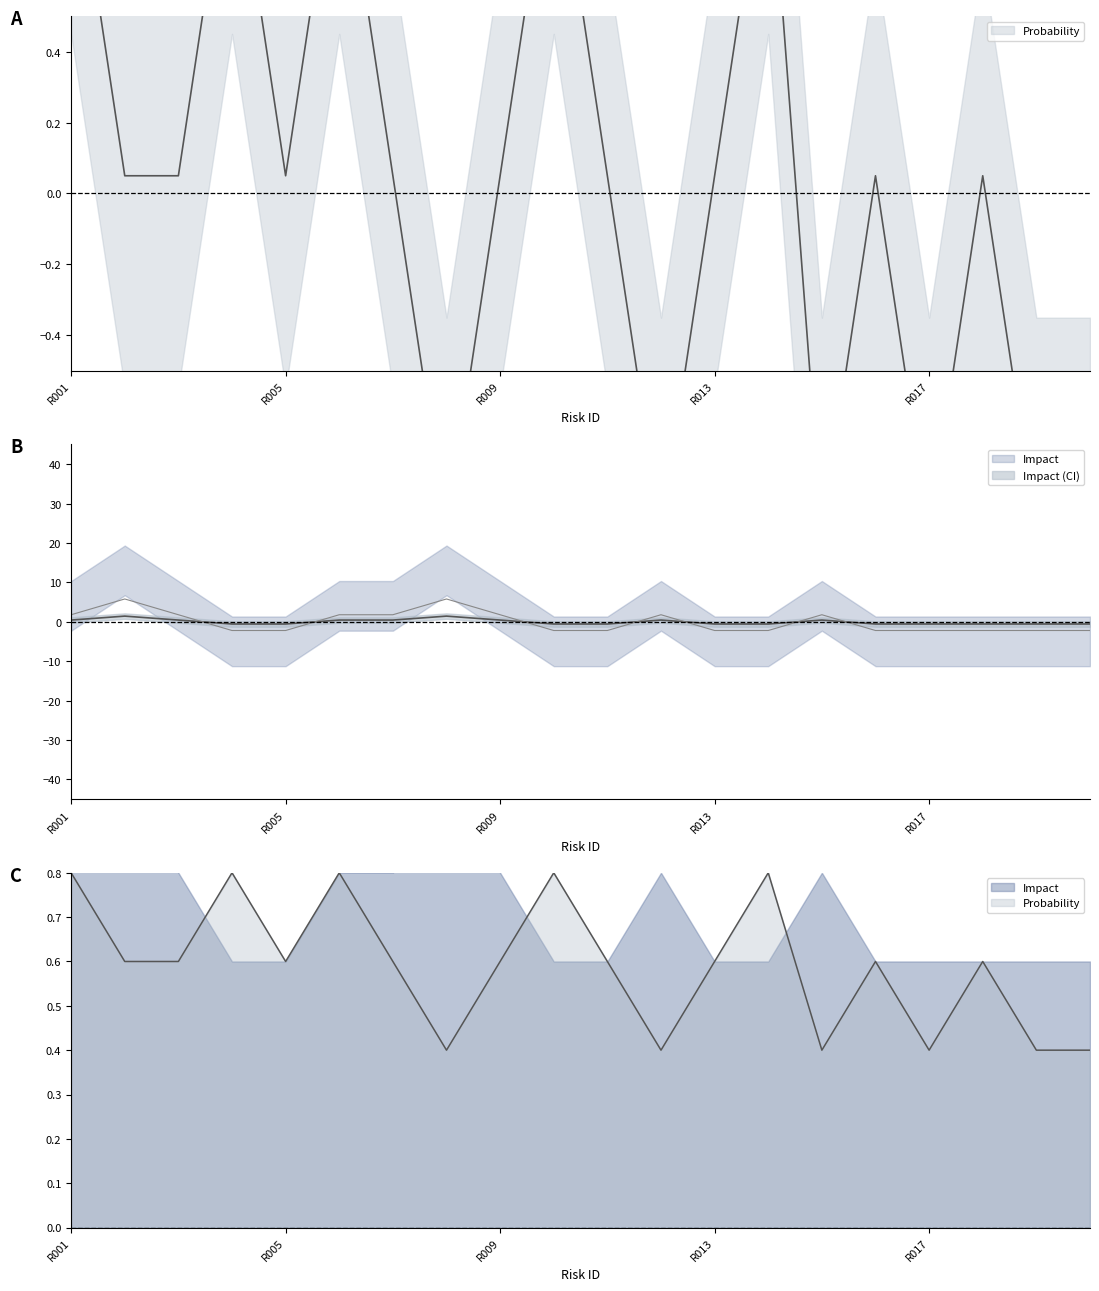

What is the sum of the Probability values at R011 and R012?

-0.9